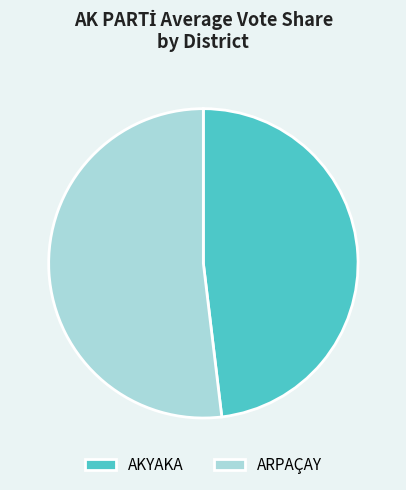

Do AKYAKA and ARPAÇAY together represent more than half of the pie?

Yes